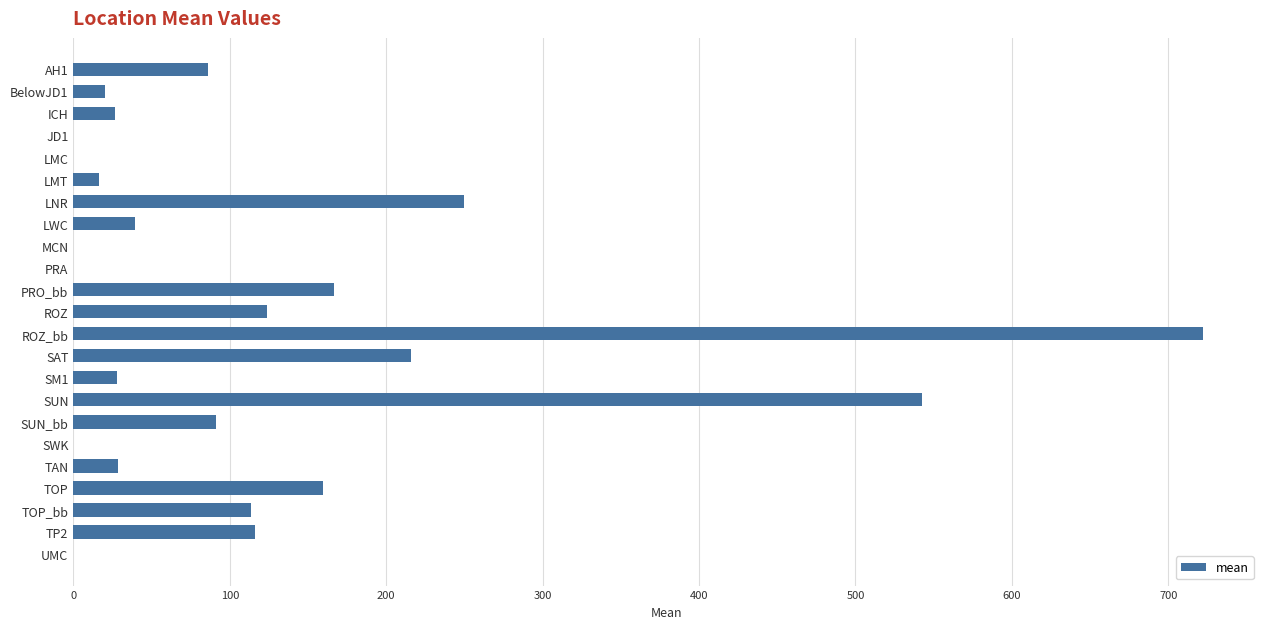

At which label is the value closest to 361?

LNR